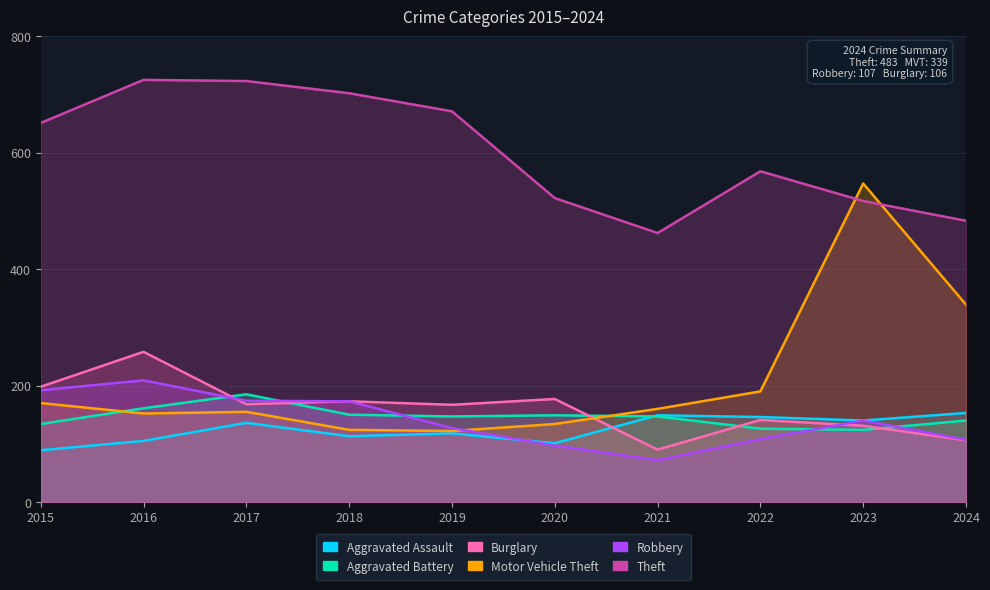

At which category does the chart reach its peak across all series?

2016